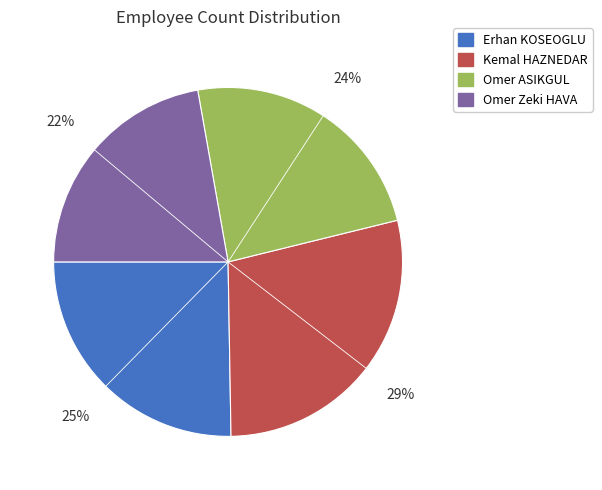

Is it true that Kemal HAZNEDAR is 29% of the pie?

True